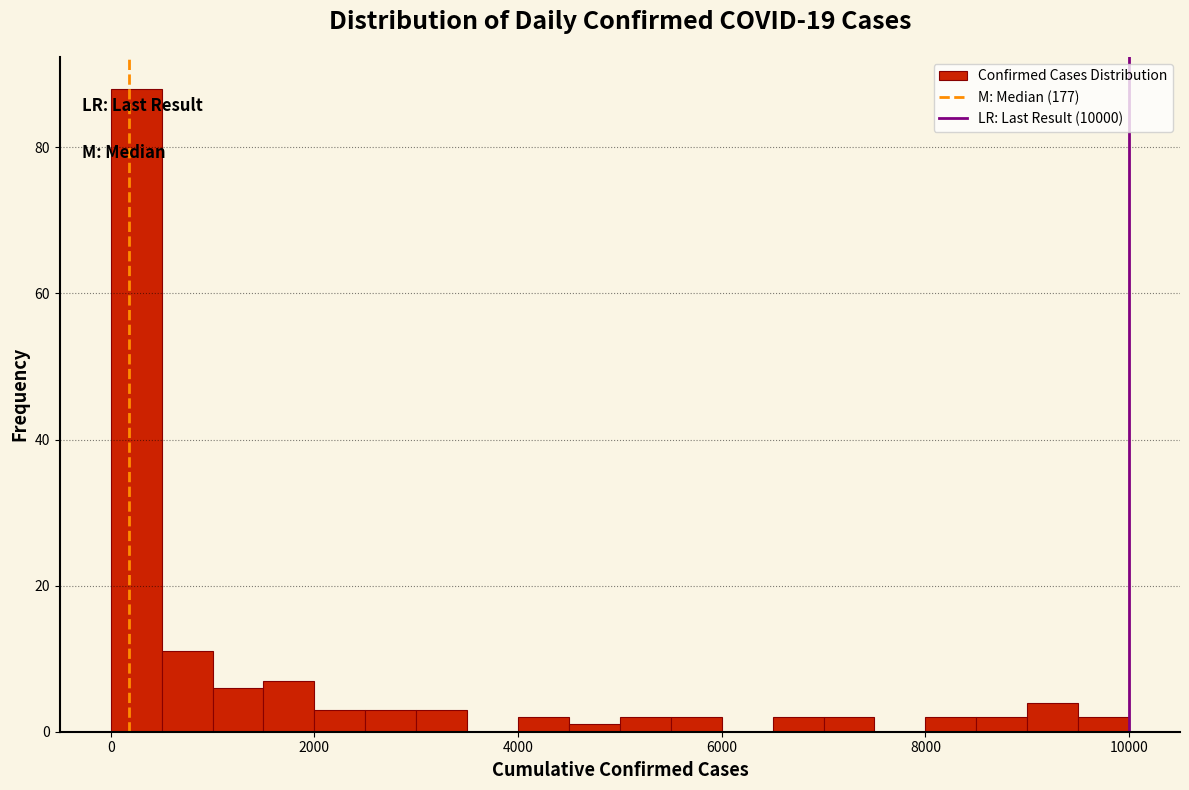

Read against the x-axis, roughly where is the centre of the tallest bar?

200